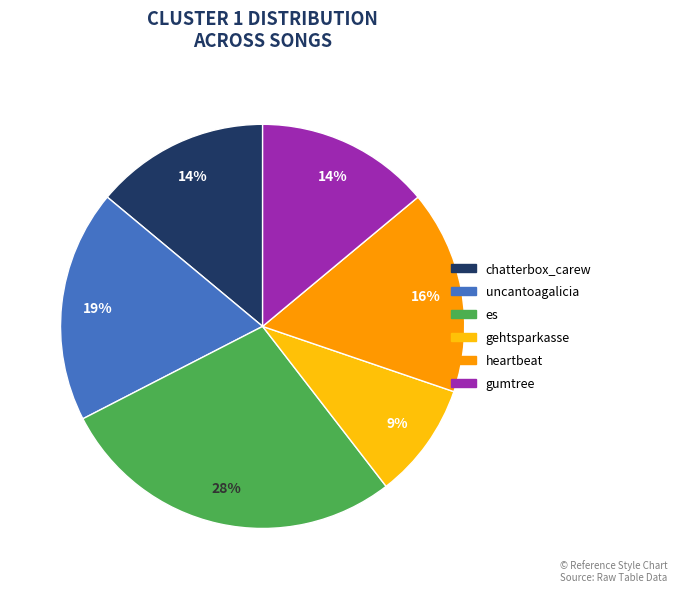

Between es and gehtsparkasse, which is larger?

es